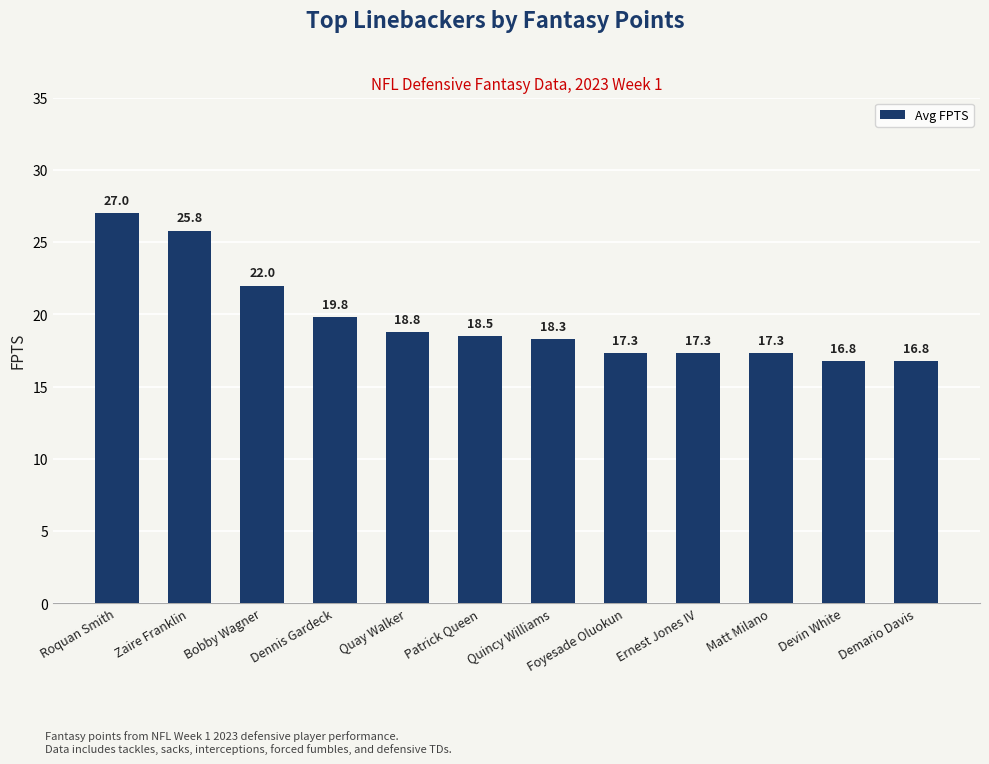

At which label is the value closest to 21?

Bobby Wagner